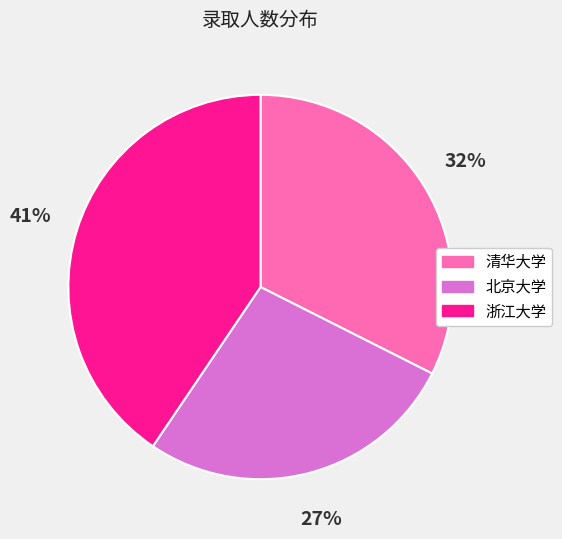

What percentage is the 北京大学 slice, to the nearest percent?

27%